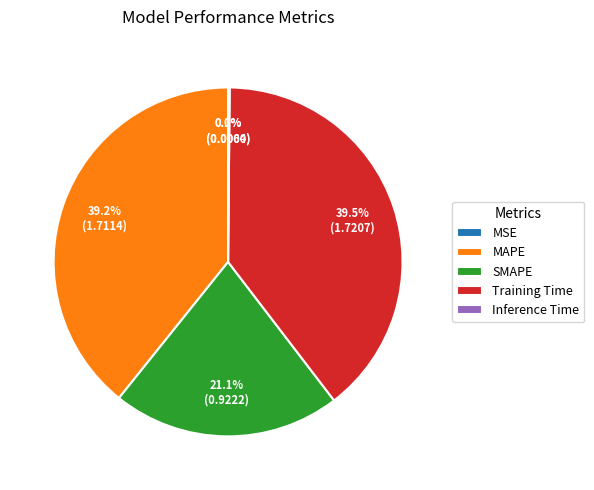

Is there any slice that represents more than half of the pie?

No